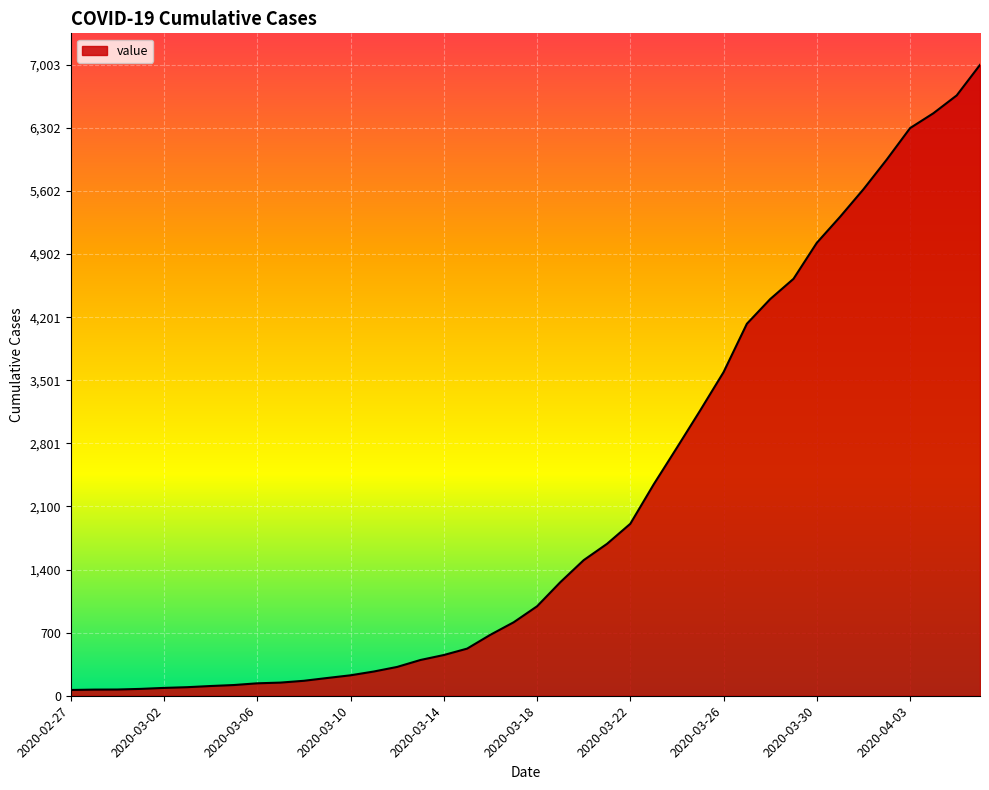

What is the greatest value displayed?

7003